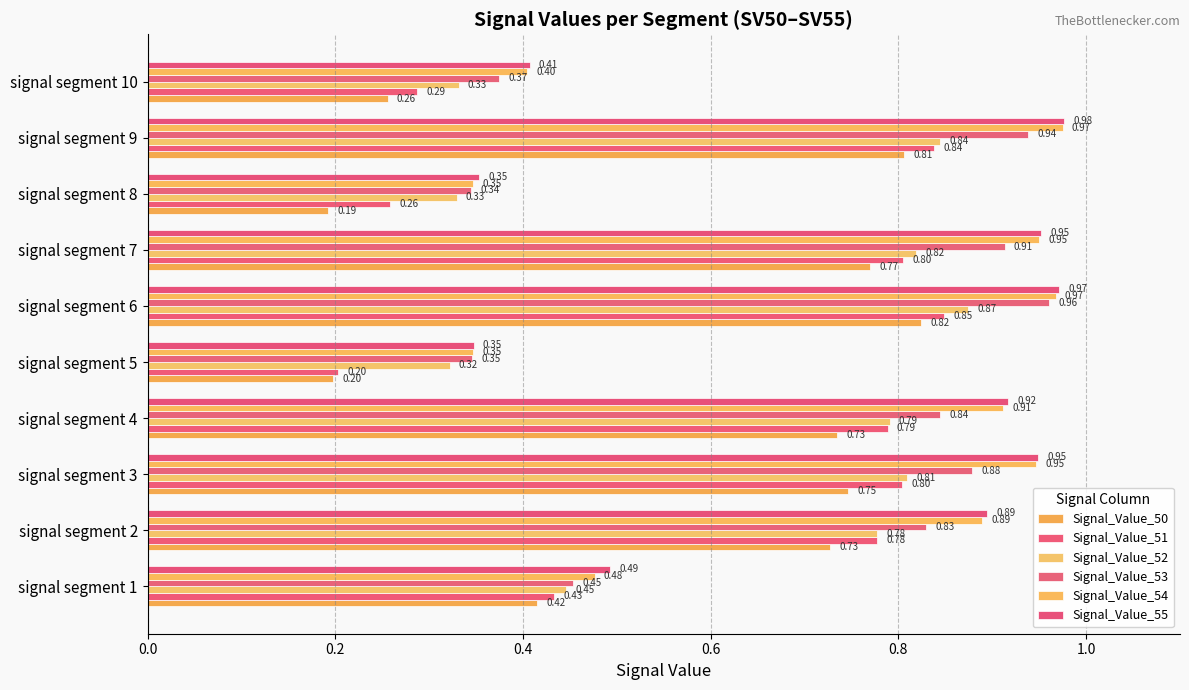

What is the greatest value displayed?

1.0